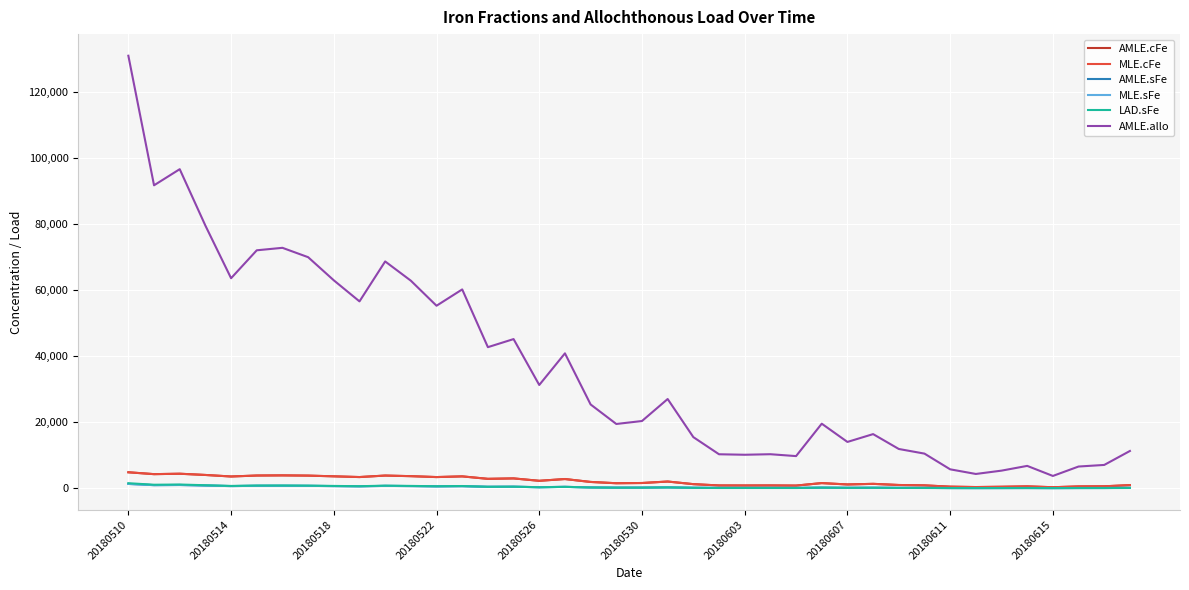

What is the maximum value shown in the chart?

130830.0